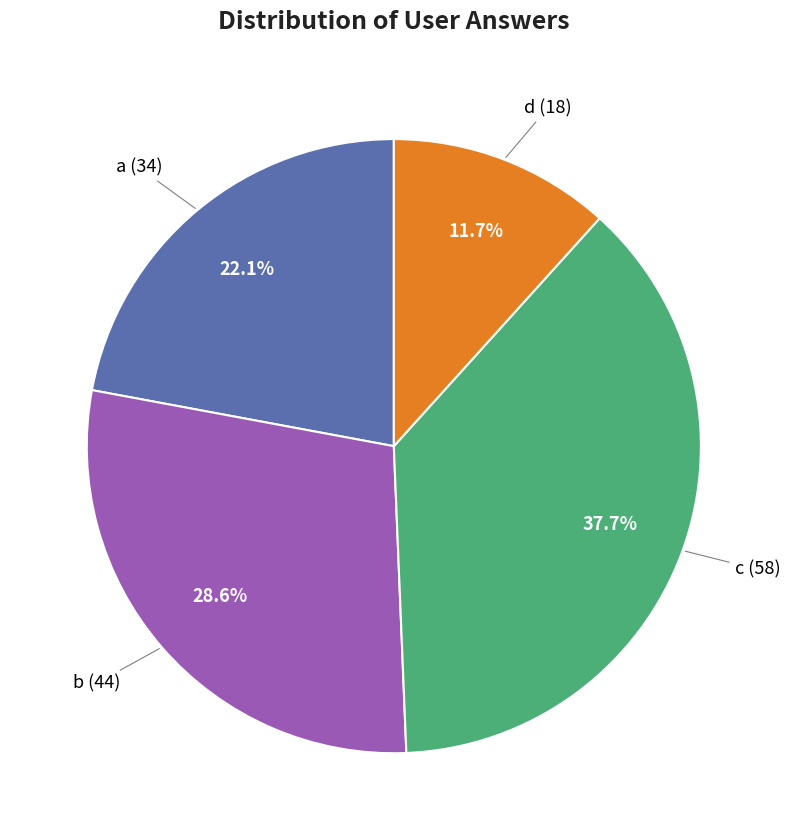

To the nearest percent, what is the average slice percentage?

25%